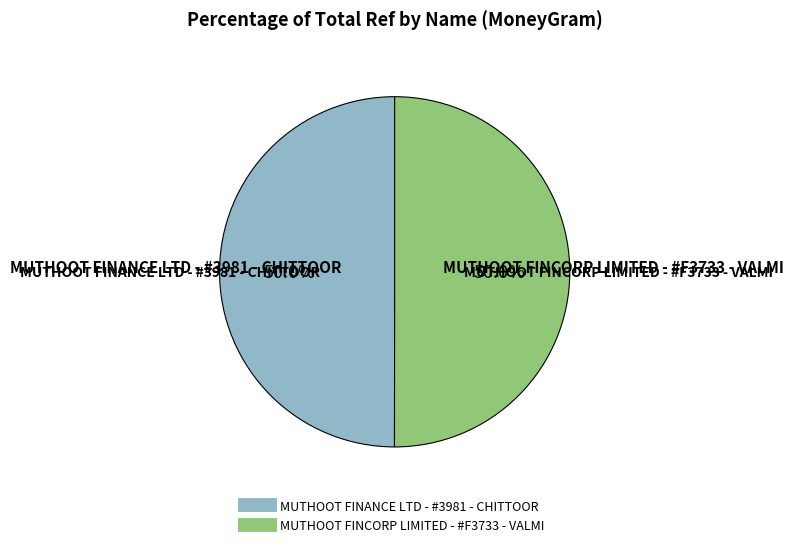

What percentage is NOT represented by MUTHOOT FINANCE LTD - #3981 - CHITTOOR?

50.0%